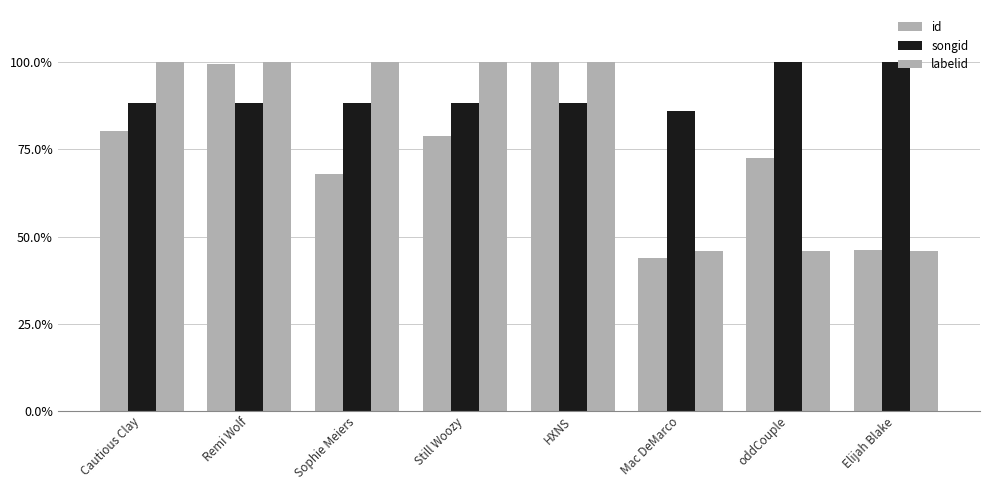

What is the total value across all series at oddCouple?

2.2